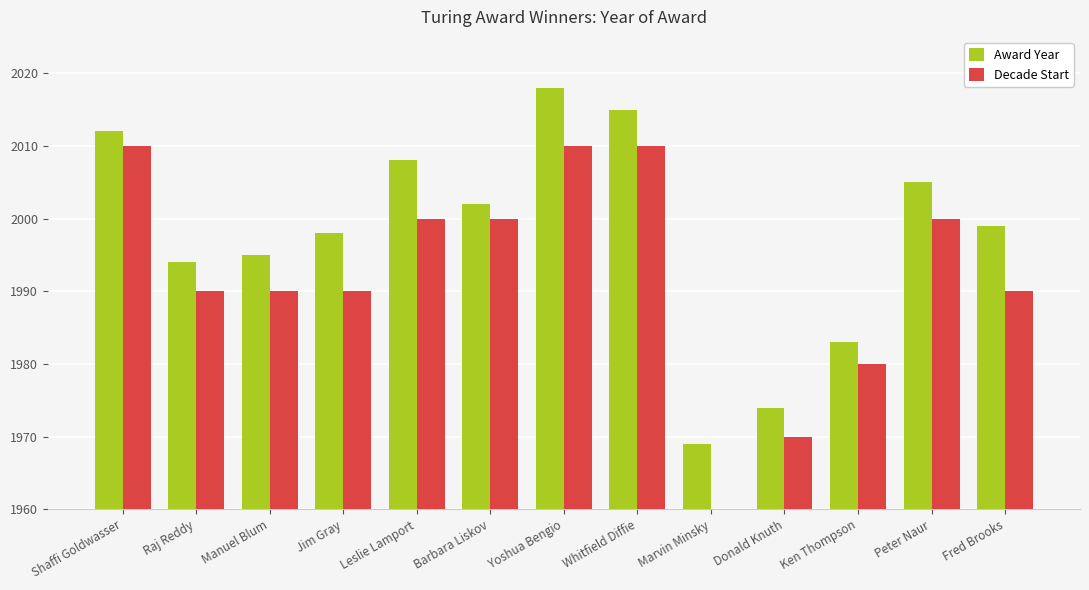

What are all the series names shown in the legend?

Award Year, Decade Start